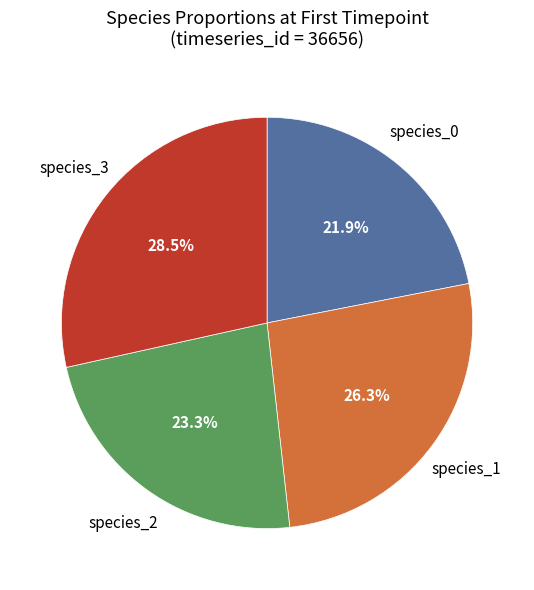

How many slices are in this pie chart?

4